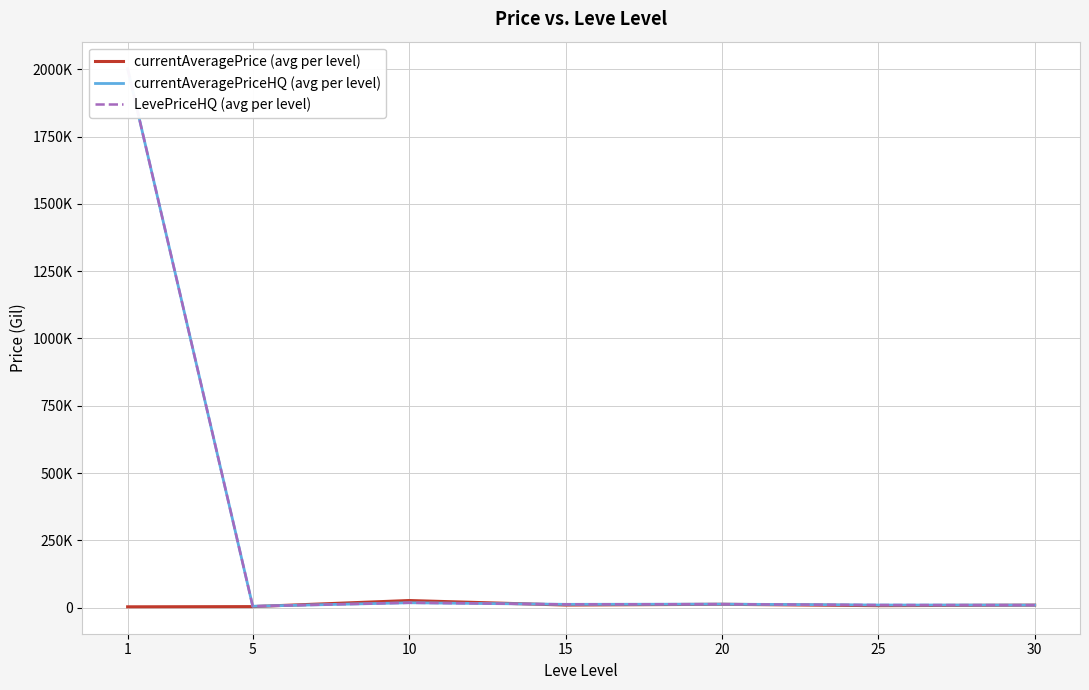

Where is LevePriceHQ (avg per level) nearest to the value 1004024?

10